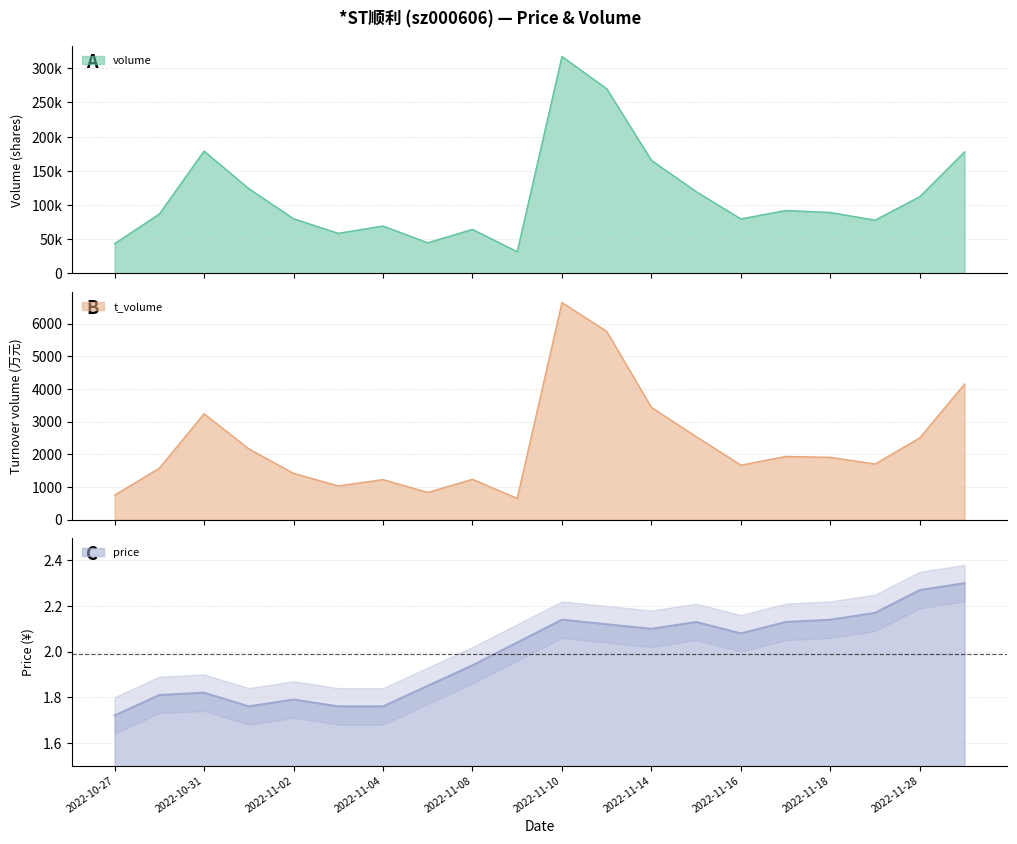

Between 2022-11-15 and 2022-11-29, which is larger?

2022-11-29